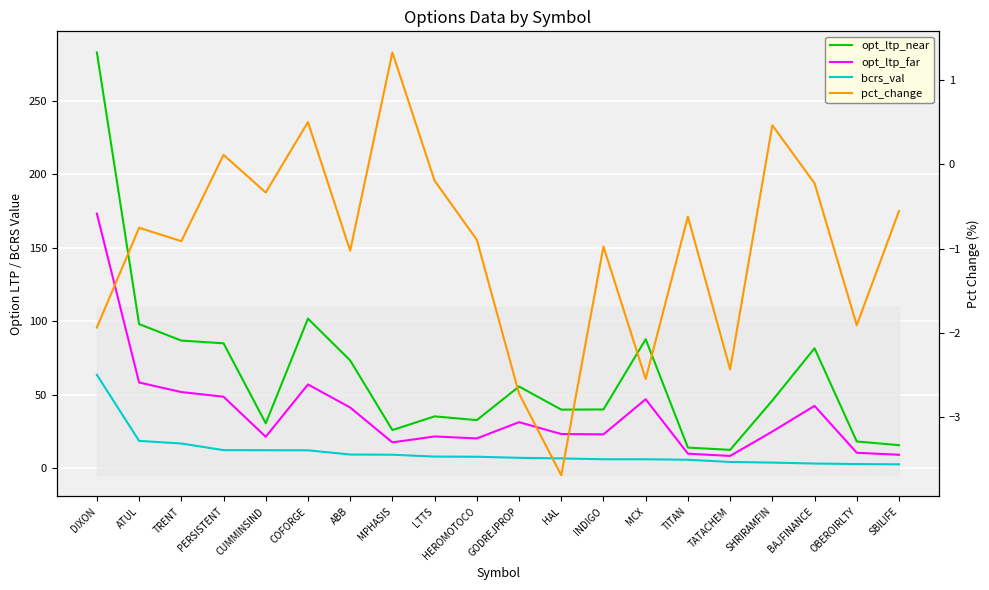

Which has a higher value, HEROMOTOCO or MCX?

MCX